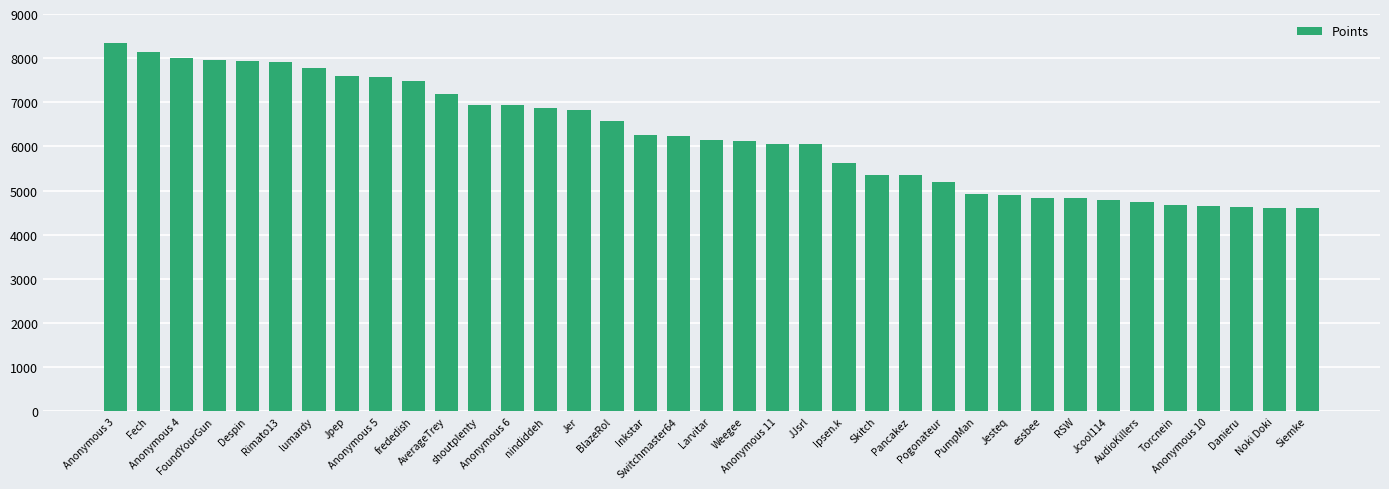

Does the chart contain any negative values?

No